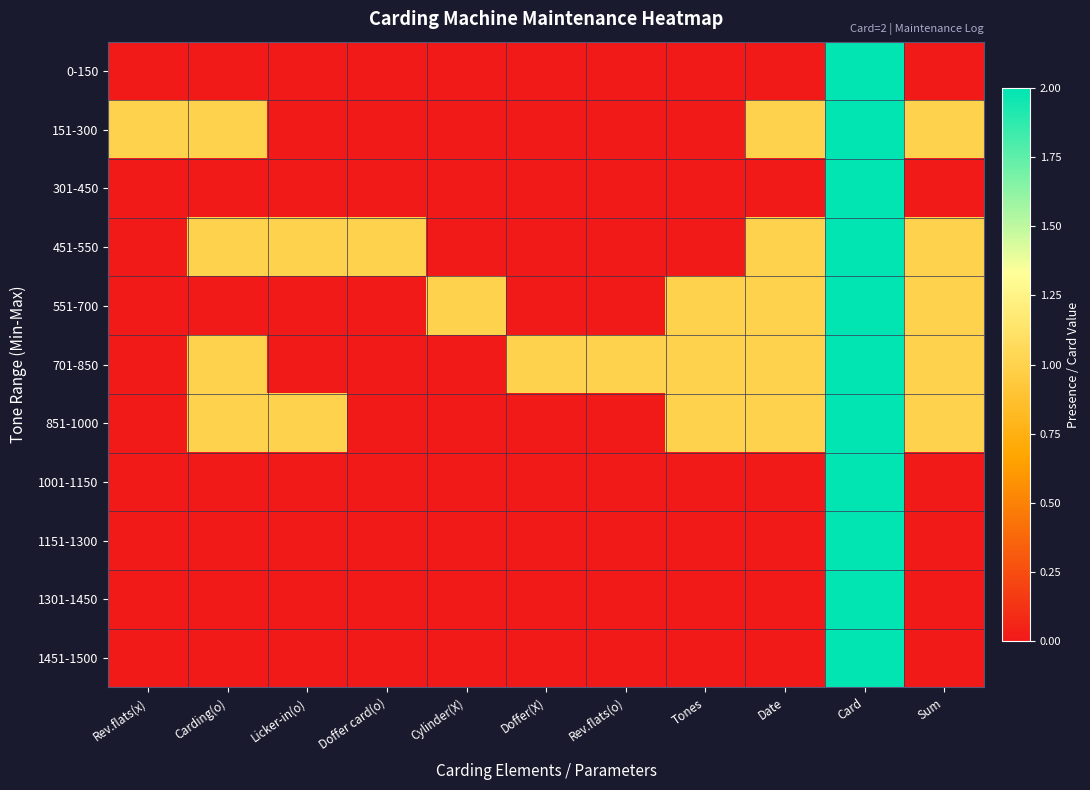

What is the total value across all series at Rev.flats(x)?

1